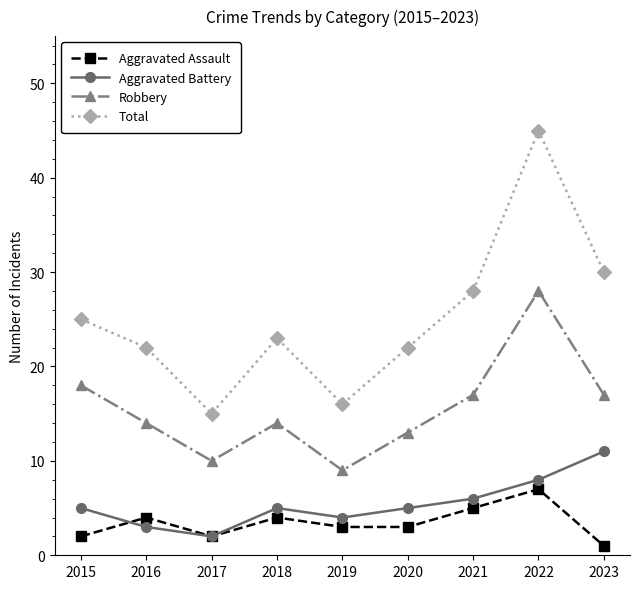

Which series has the widest spread of values?

Total